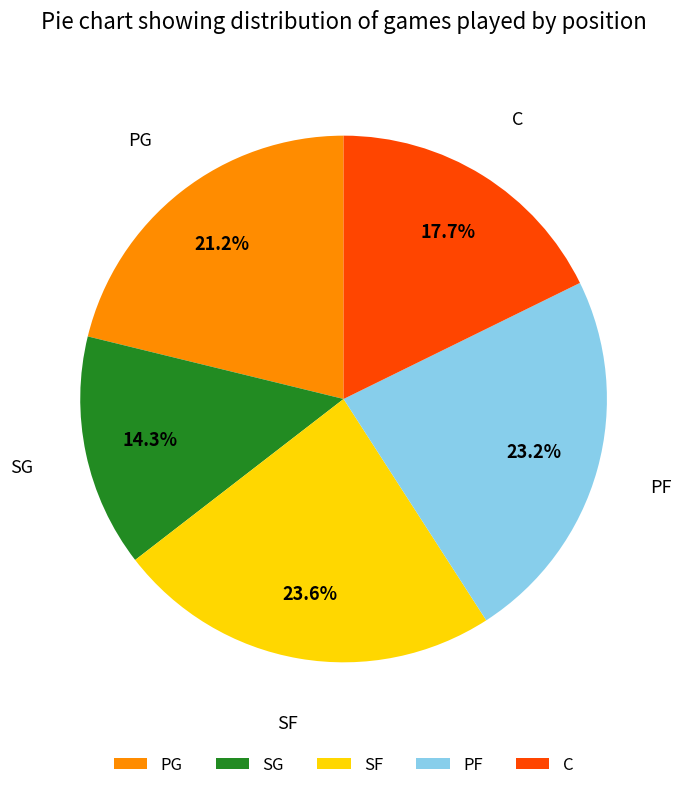

Is SF the majority of the pie?

No